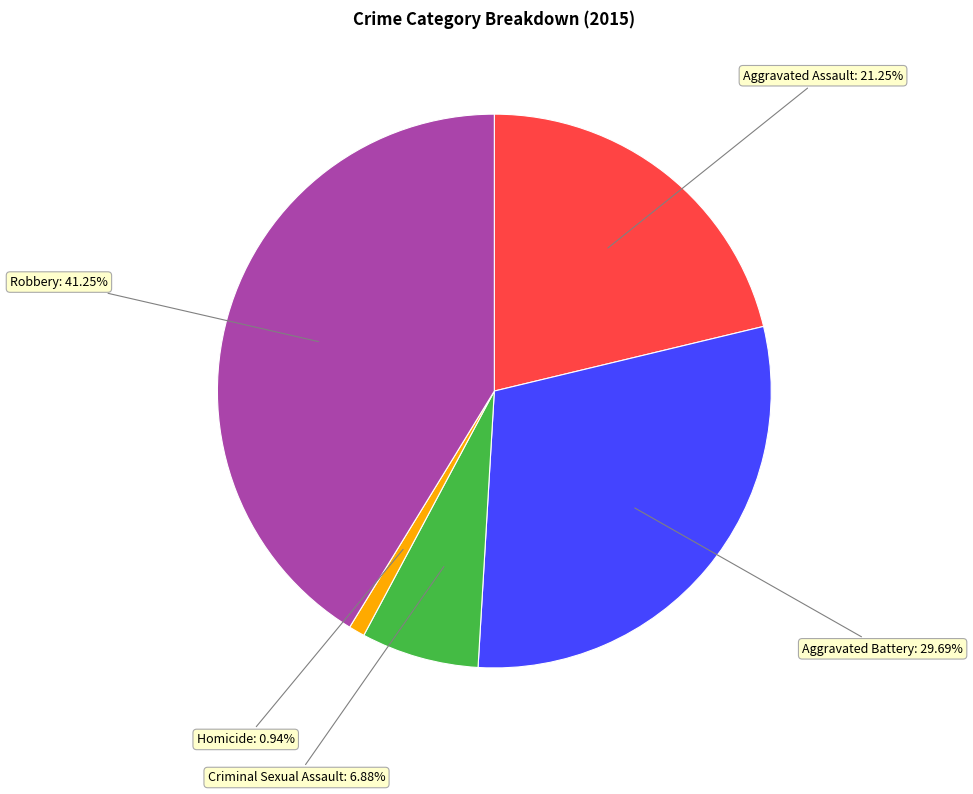

Does any single category account for the majority?

No